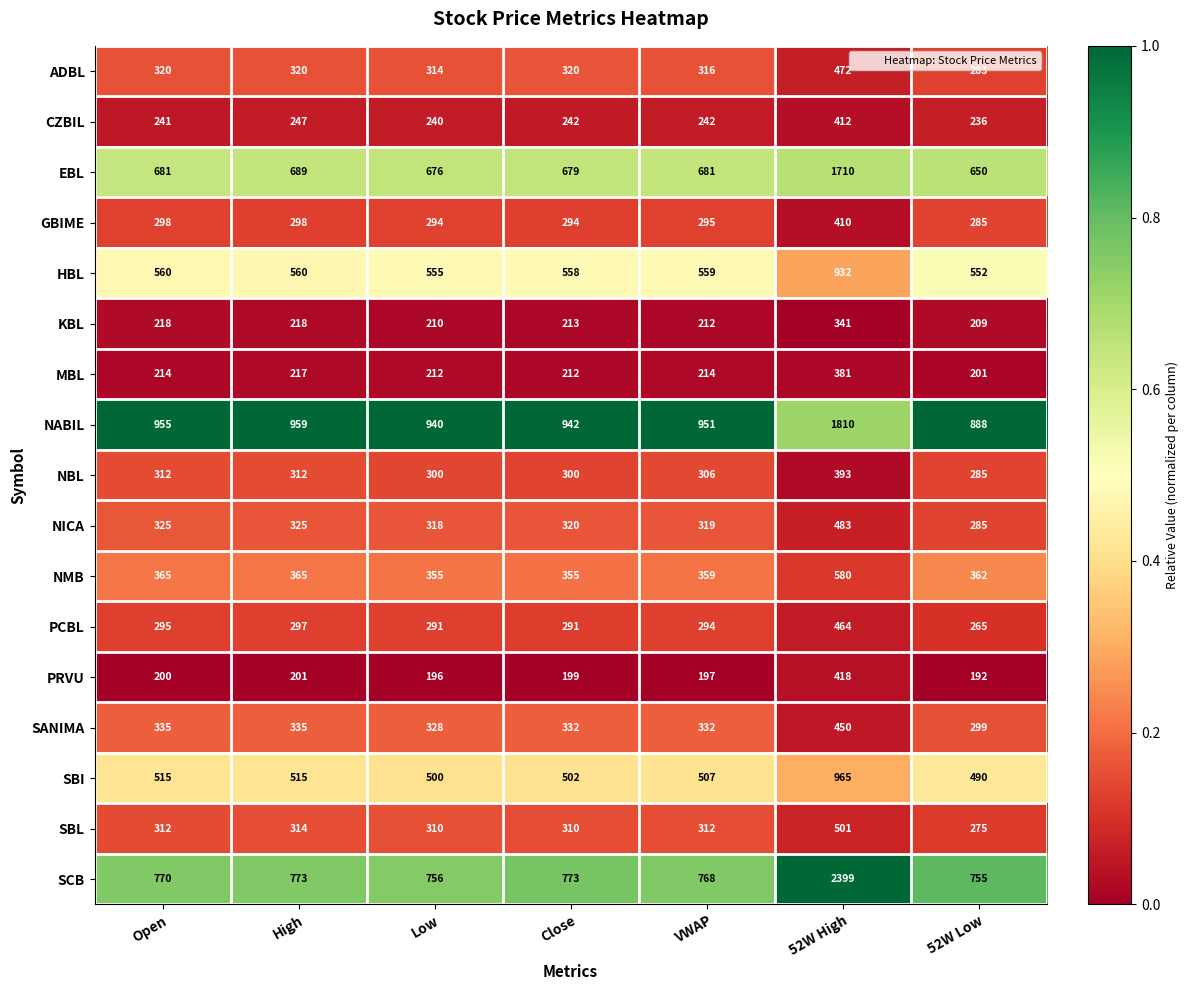

What is the total value across all series at Close?

6842